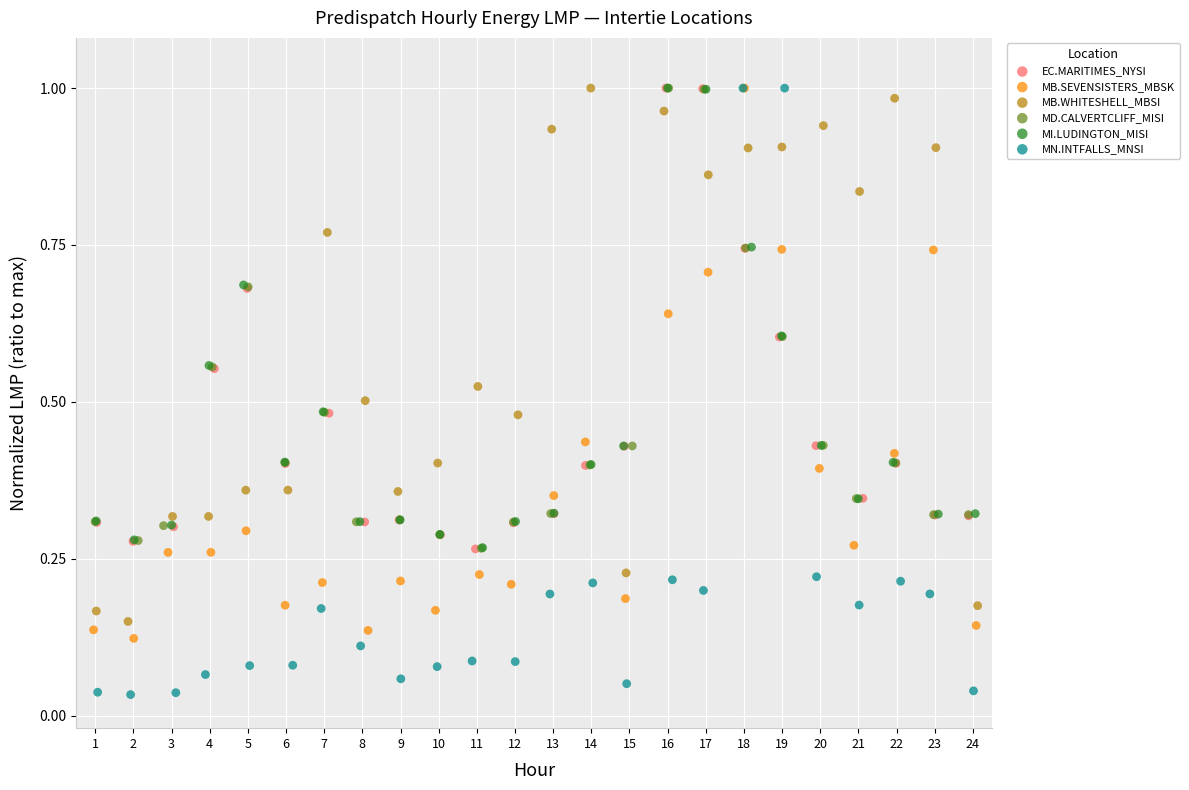

Which series reaches the minimum Y coordinate?

MN.INTFALLS_MNSI